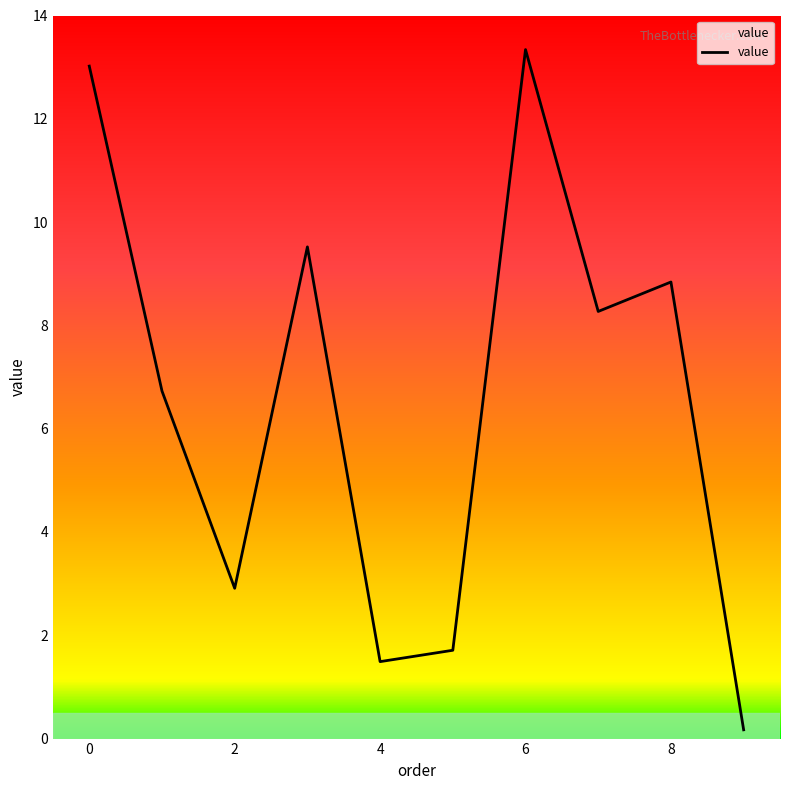

What is the maximum value shown in the chart?

13.3